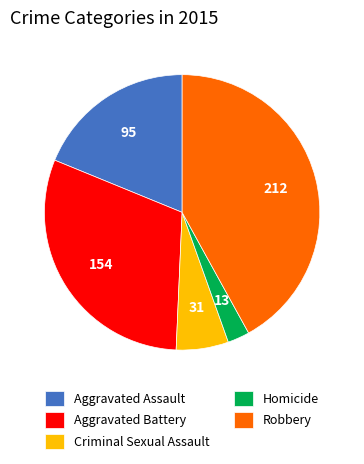

True or false: Homicide accounts for 3% of the total.

True